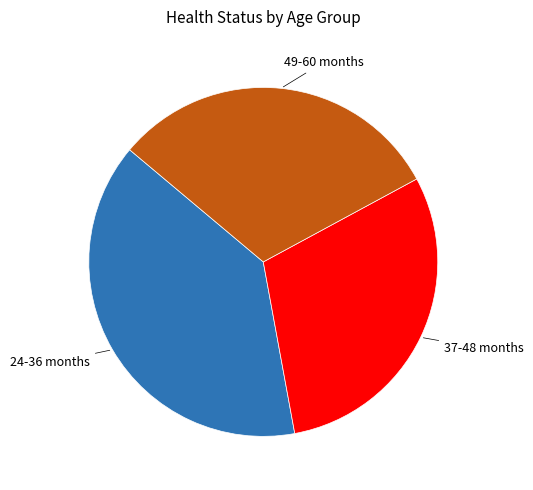

Which category has the biggest portion of the pie?

24-36 months